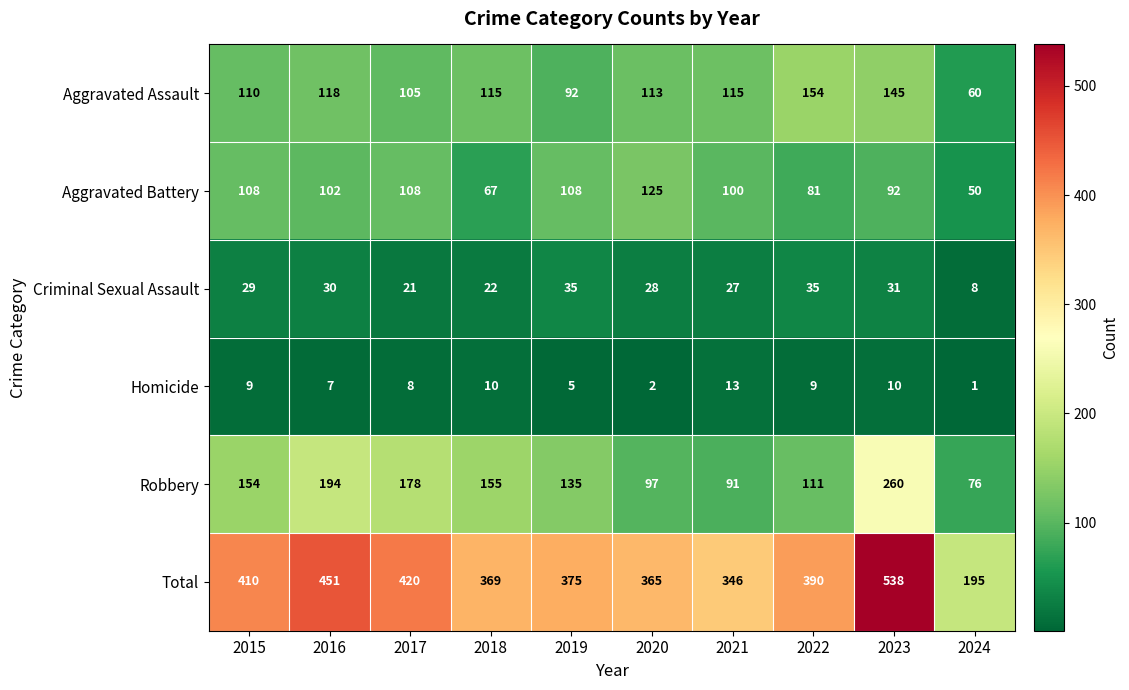

Rank the series by their maximum value, from lowest to highest.

Homicide, Criminal Sexual Assault, Aggravated Battery, Aggravated Assault, Robbery, Total